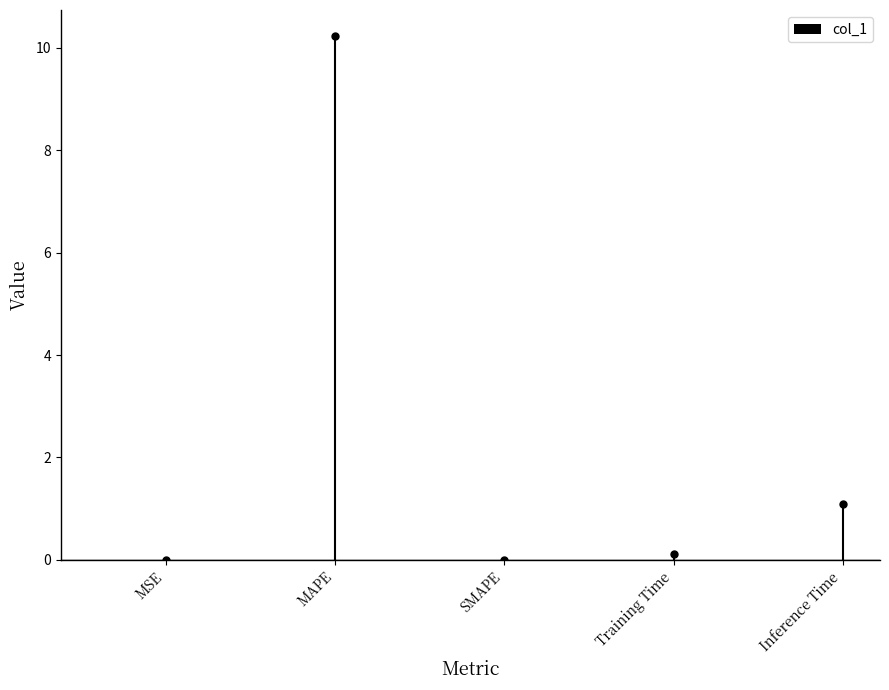

What is the greatest value displayed?

10.2